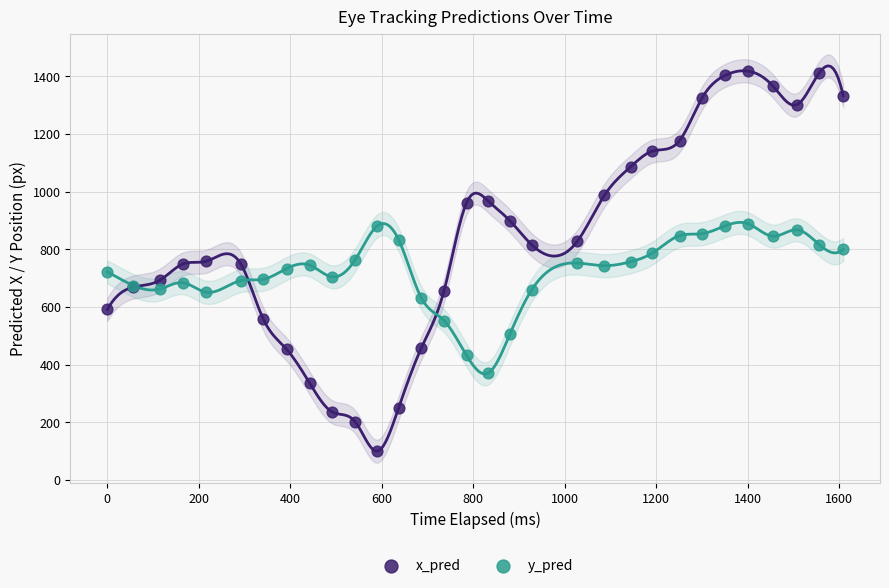

Which series contains the highest Y value?

x_pred